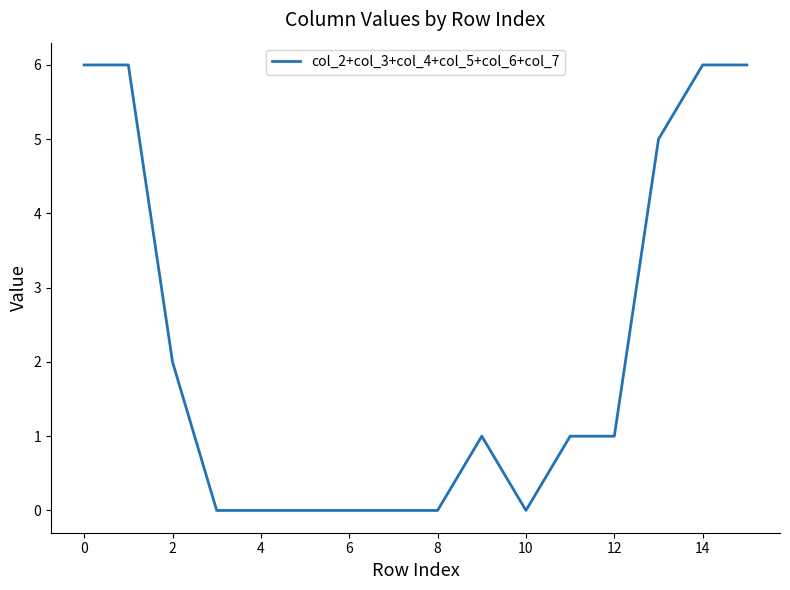

What is the maximum value shown in the chart?

6